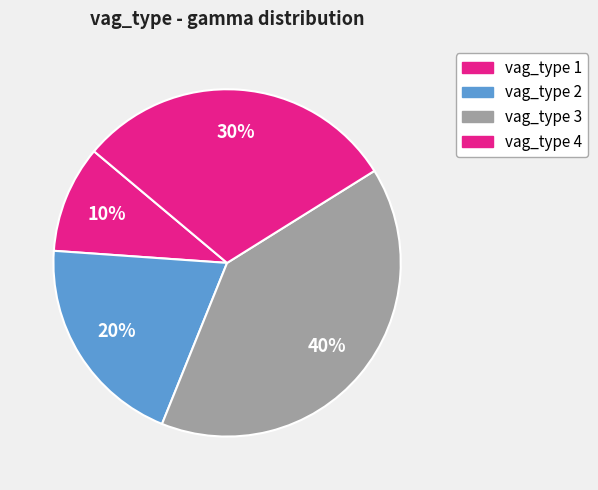

Count the number of slices in the pie.

4